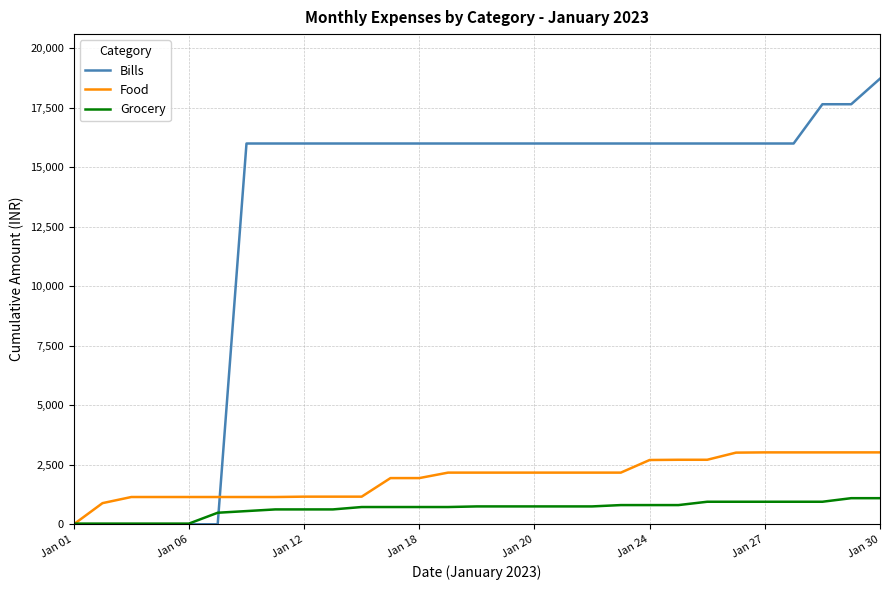

Which series ends up on top after the final intersection of Food and Grocery?

Food